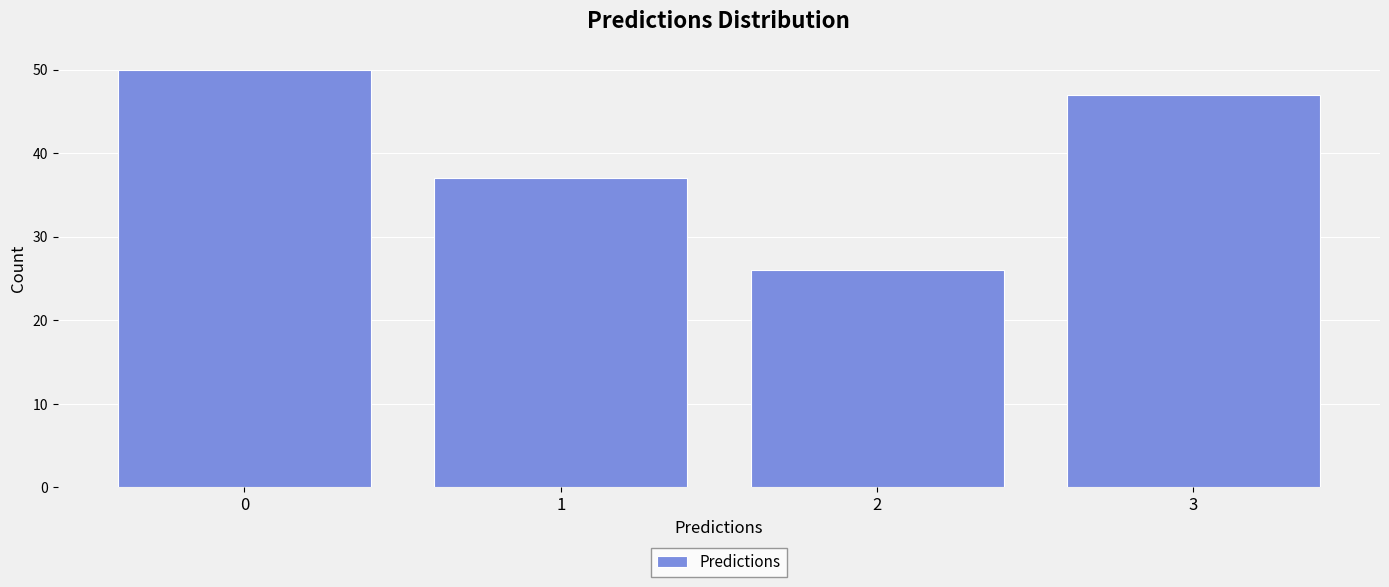

What is the height of the bar covering 2.5 to 3.5 on the x-axis? The values are not printed on the chart, so give them approximately, as read against the axis.

47